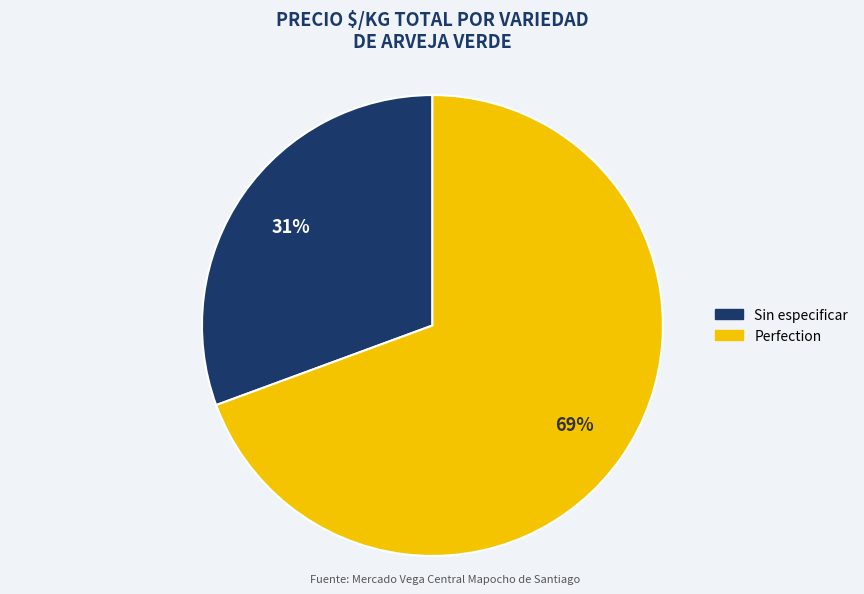

How many slices are in this pie chart?

2